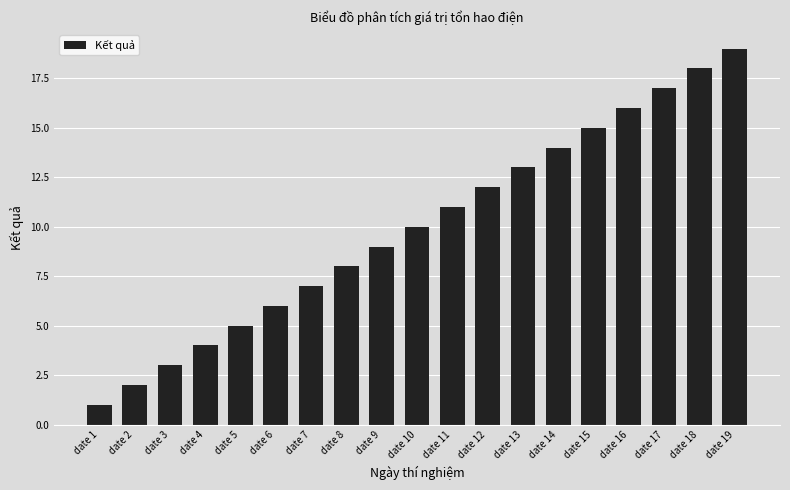

Are the bars horizontal?

No